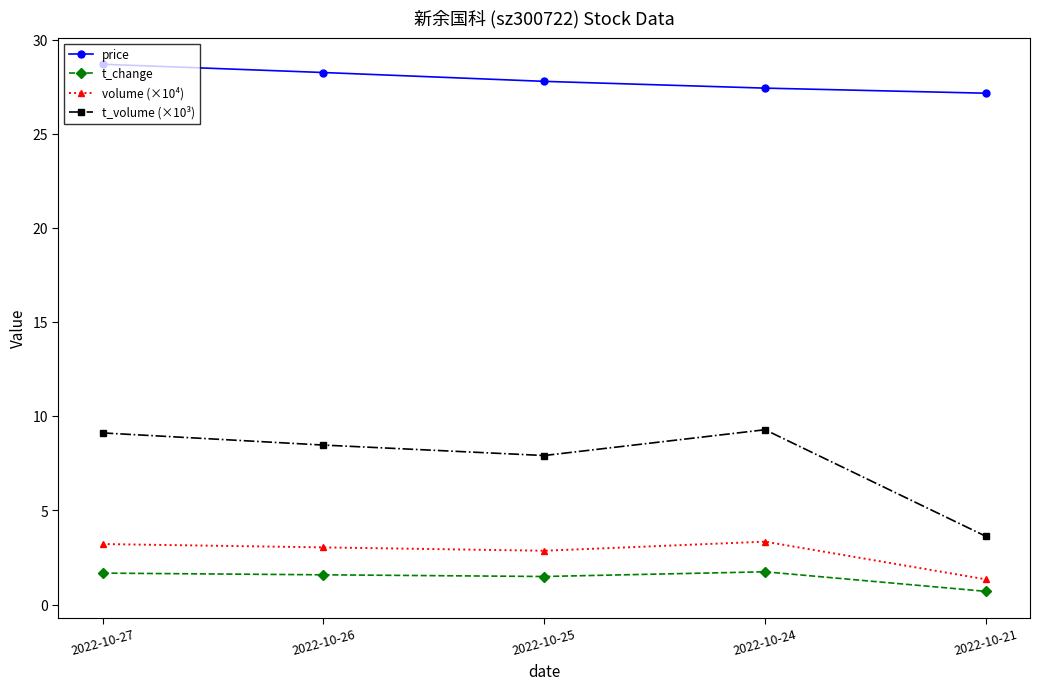

In volume (×10⁴), how many points are higher than both neighbors (excluding endpoints)?

1